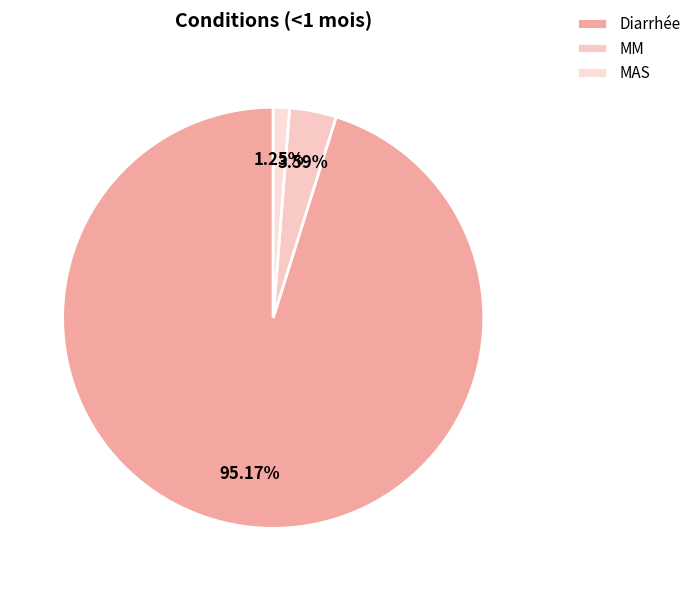

Does any single category account for the majority?

Yes